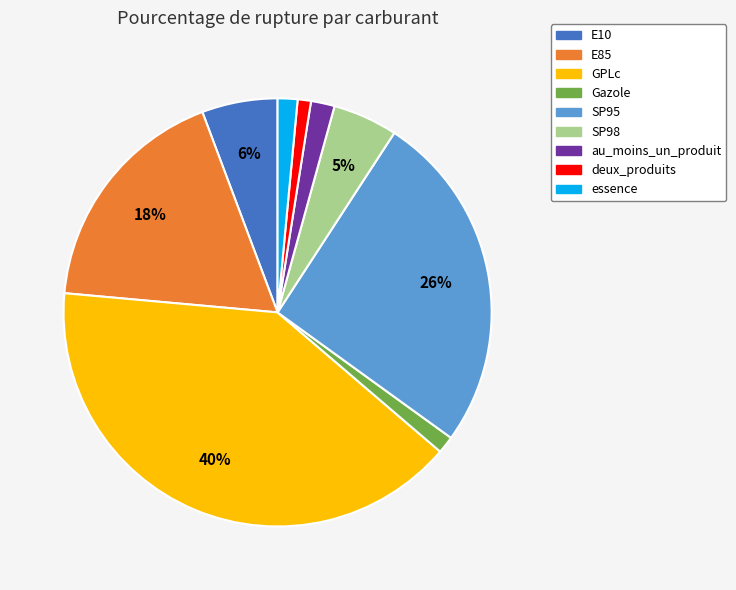

To the nearest percent, what is the combined percentage of E85 and SP95?

44%